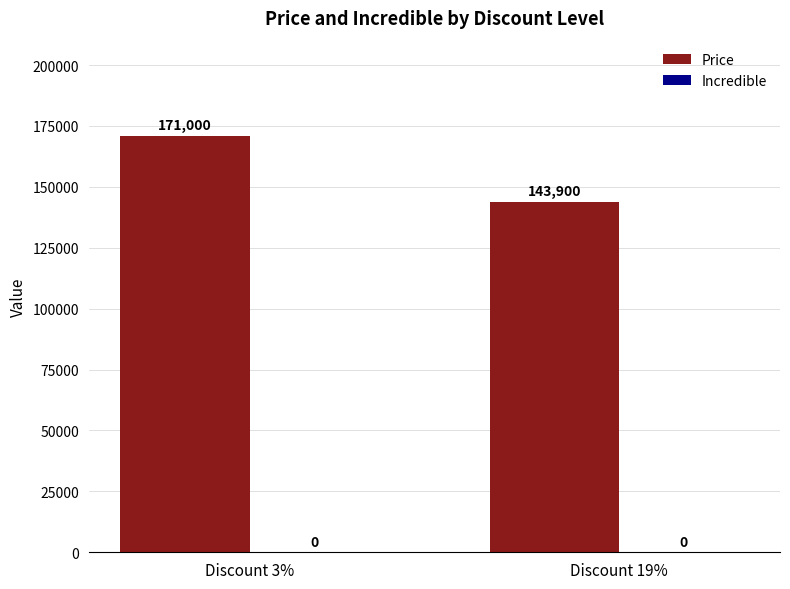

Which has a higher value, Discount 3% or Discount 19%?

Discount 3%